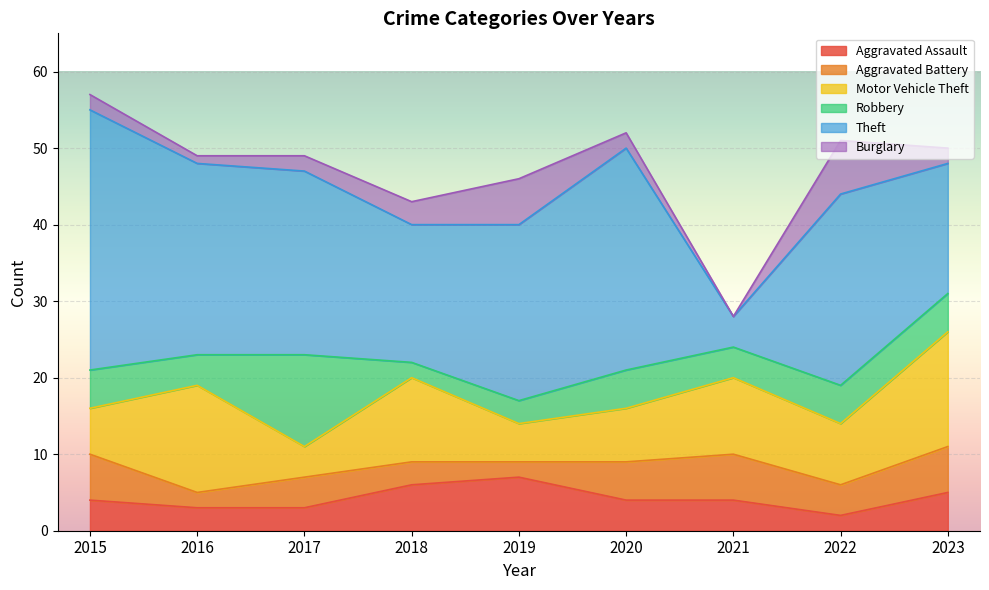

Does the chart display data point markers on the line(s)?

No